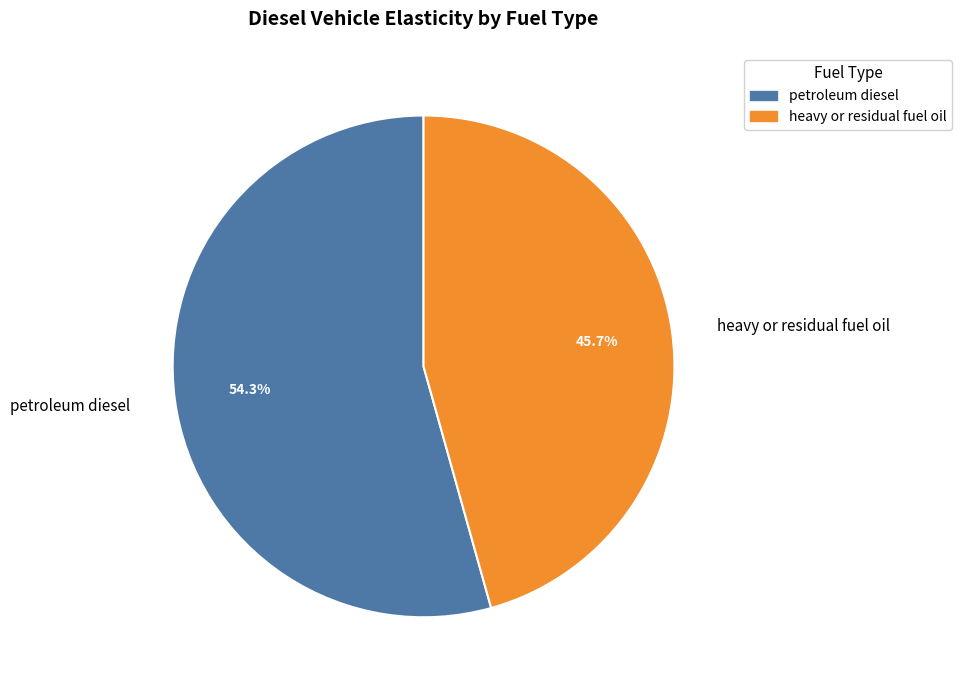

Which category accounts for the majority?

petroleum diesel